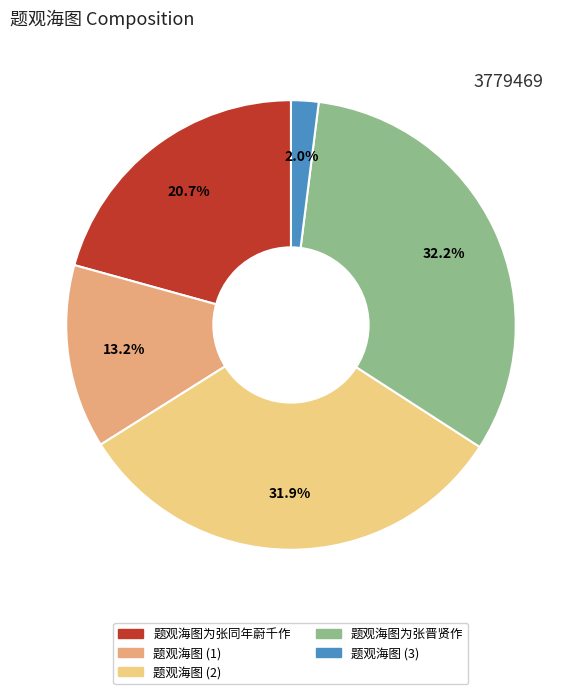

How many slices are in this pie chart?

5